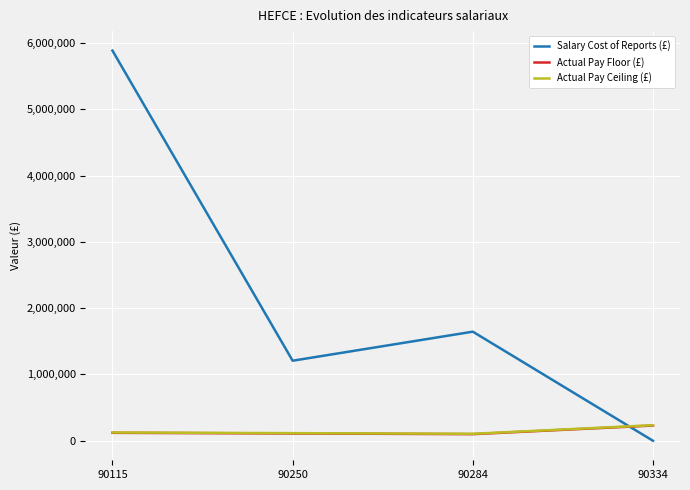

Is it true that Actual Pay Ceiling (£) equals 104999 at 90284?

True